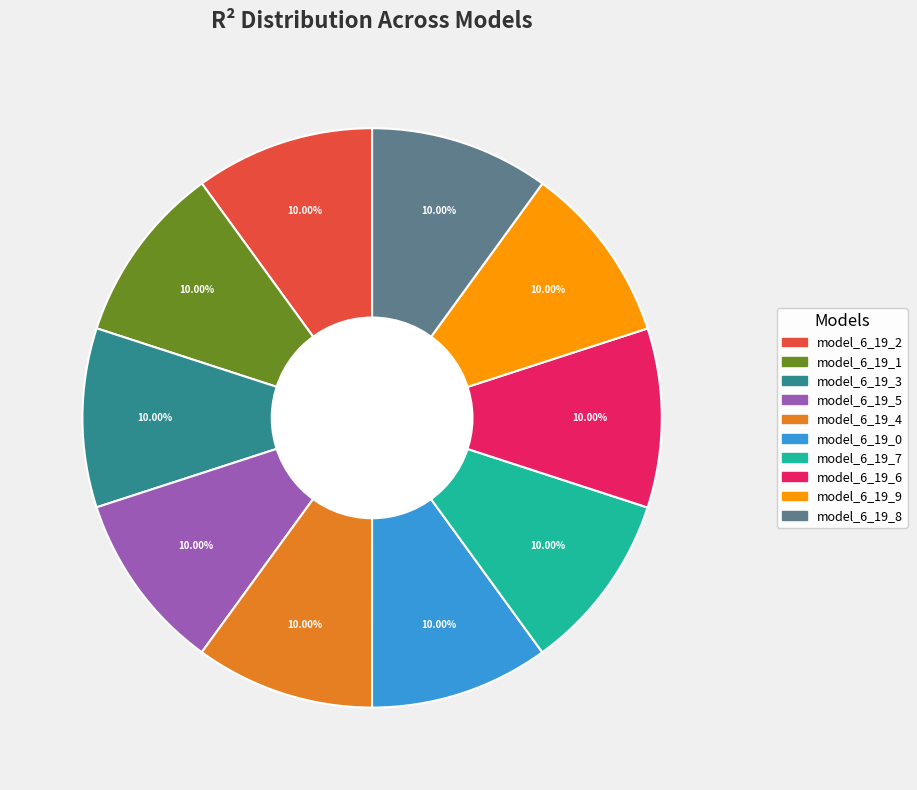

Combined, do model_6_19_3 and model_6_19_6 account for over 50%?

No